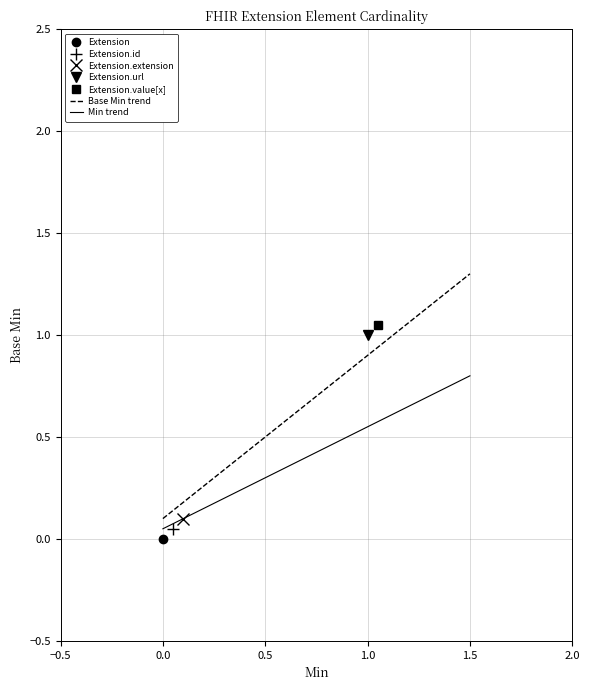

Rank the categories by Base Min trend value from highest to lowest.

1.5, 1.0, 0.5, 0.0